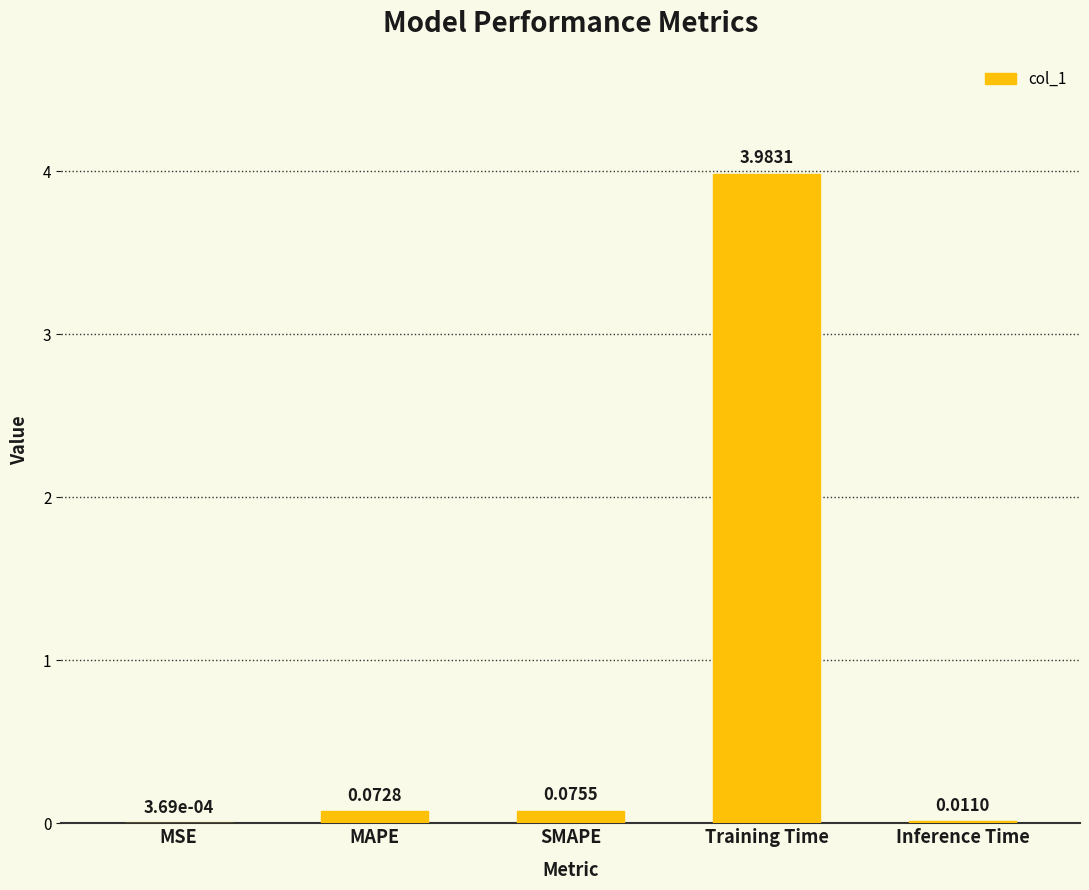

What is the sum of the values at Training Time and SMAPE?

4.1